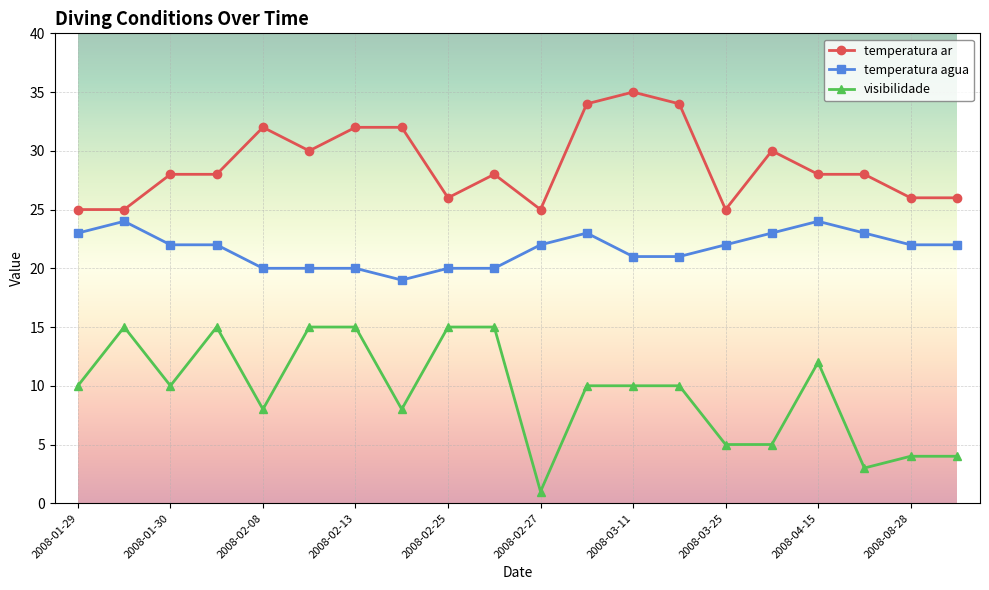

What is the lowest value of the temperatura ar series?

25